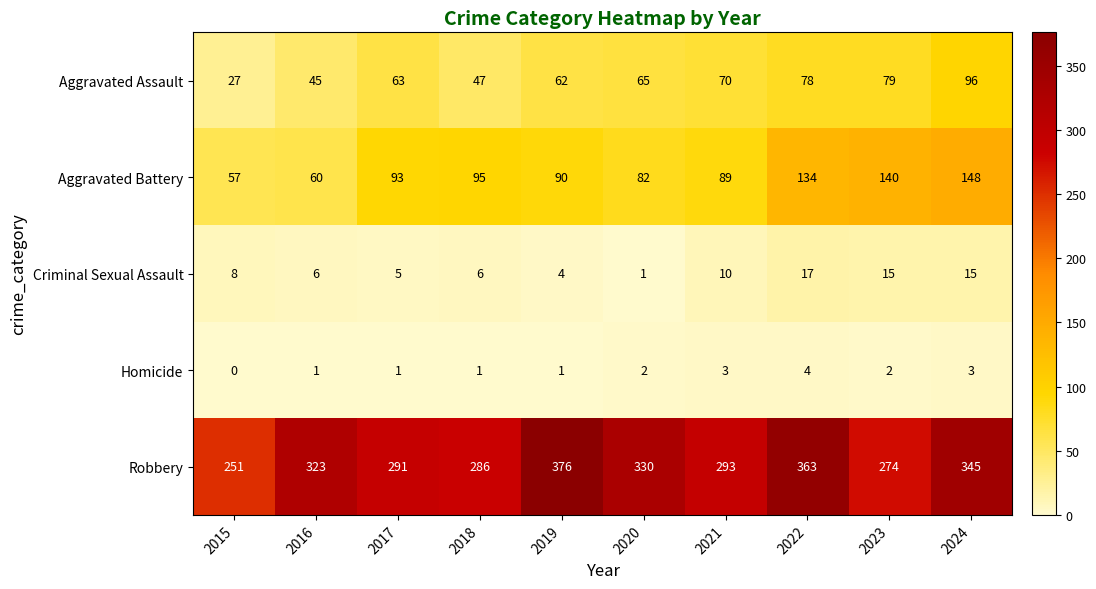

How many positive values does the Homicide series have?

9